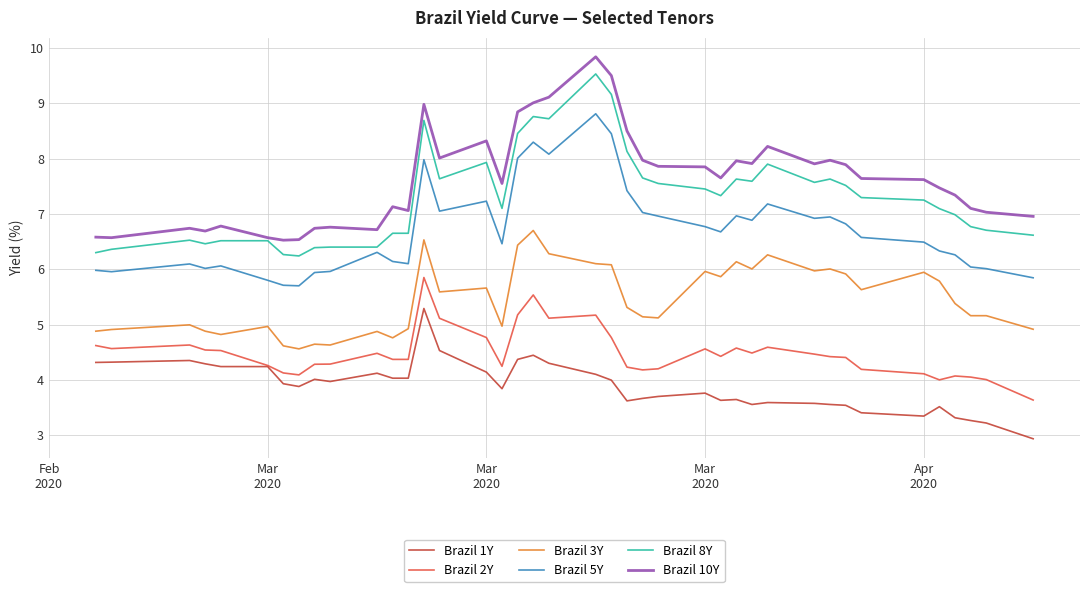

List the series in order of their peak value, lowest first.

Brazil 1Y, Brazil 2Y, Brazil 3Y, Brazil 5Y, Brazil 8Y, Brazil 10Y